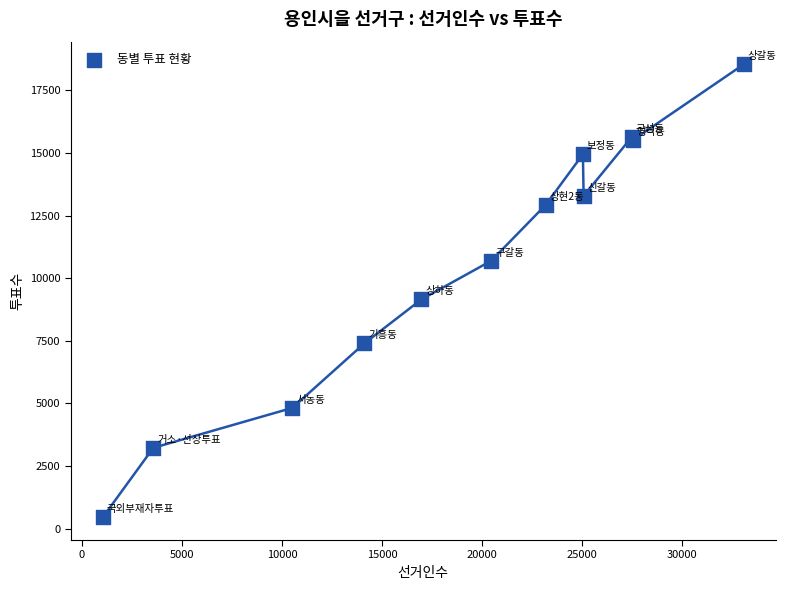

What Y value in the scatter plot is closest to 9495?

9153